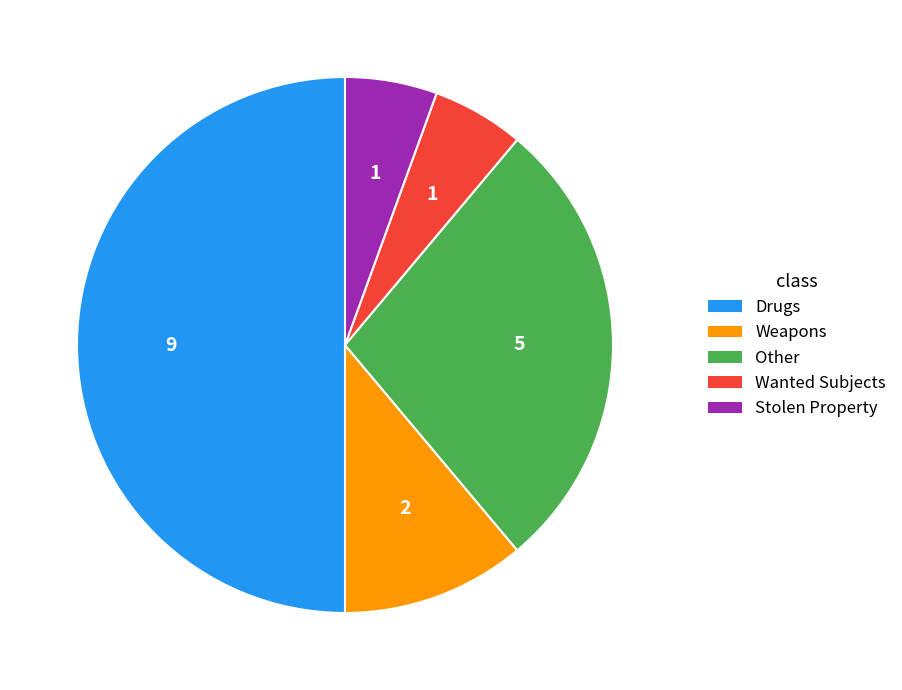

Is it true that Drugs is 40% of the pie?

False